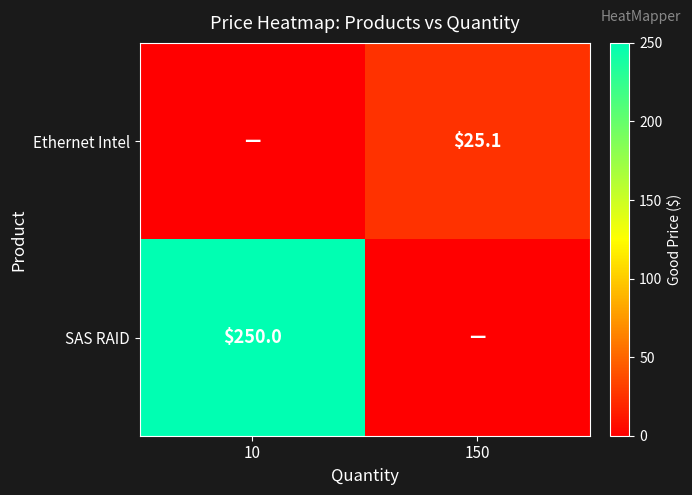

The SAS RAID series shows 170.2 at 10. True or false?

False